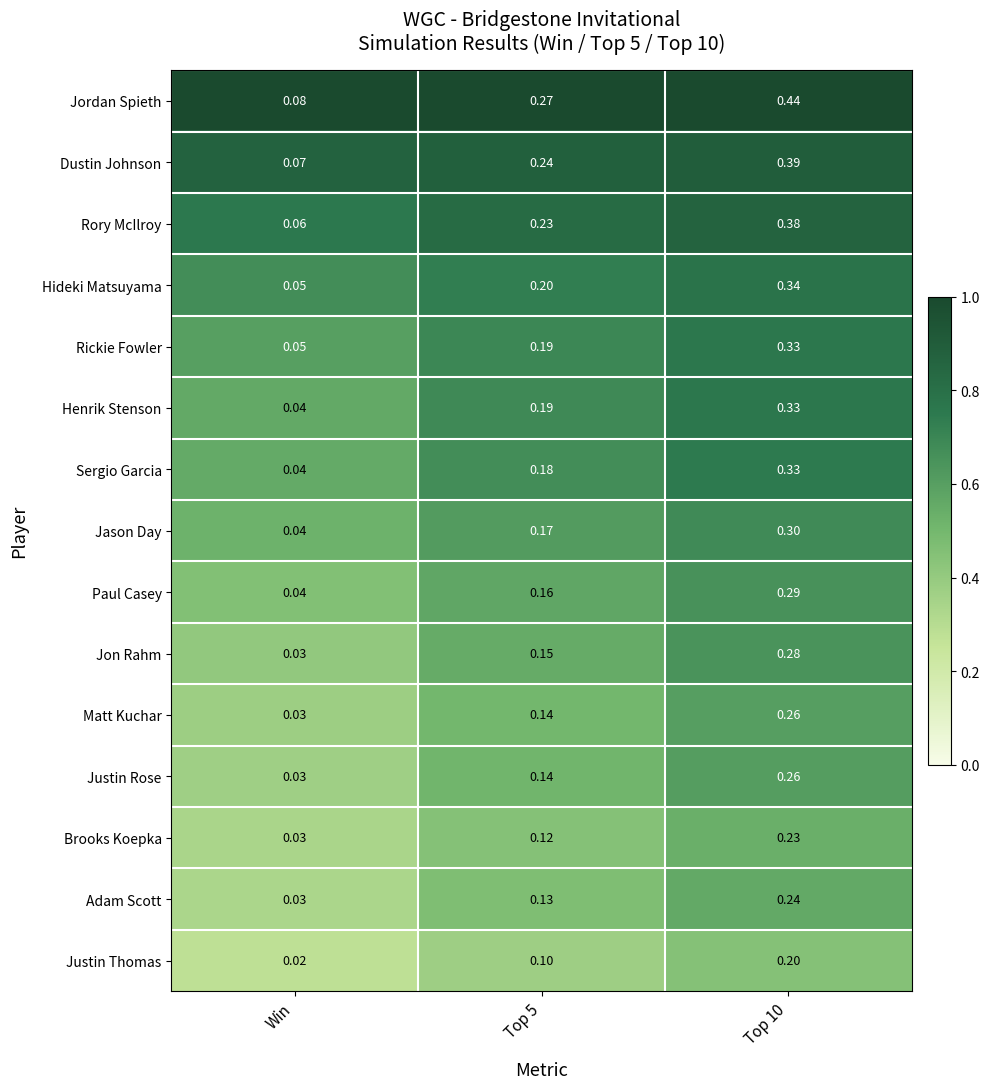

Between Top 5 and Top 10, which series saw the biggest shift?

Jordan Spieth